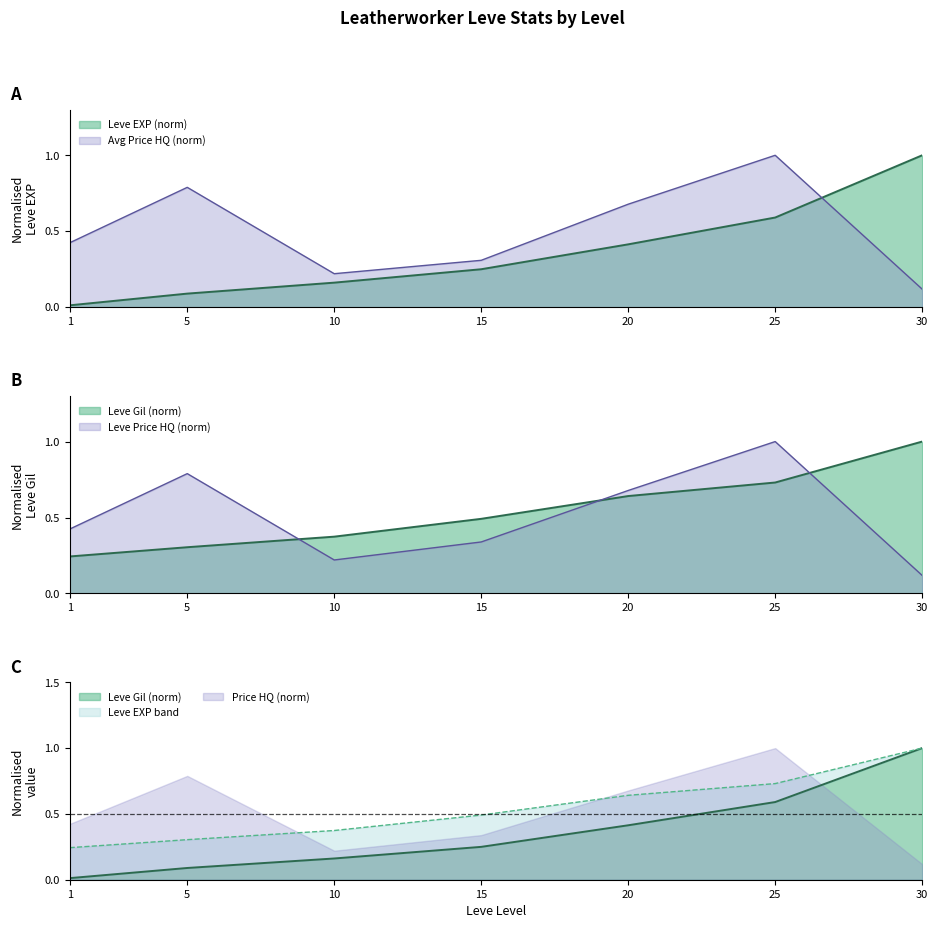

What is the difference between the LevePriceHQ values at 1 and 5?

0.4